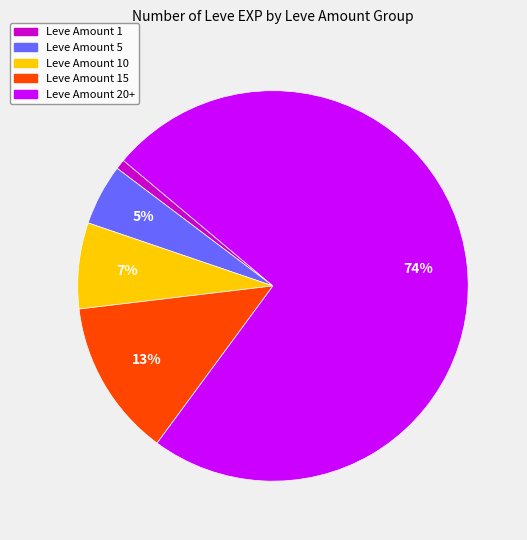

Rank the categories by value from highest to lowest.

Leve Amount 20+, Leve Amount 15, Leve Amount 10, Leve Amount 5, Leve Amount 1